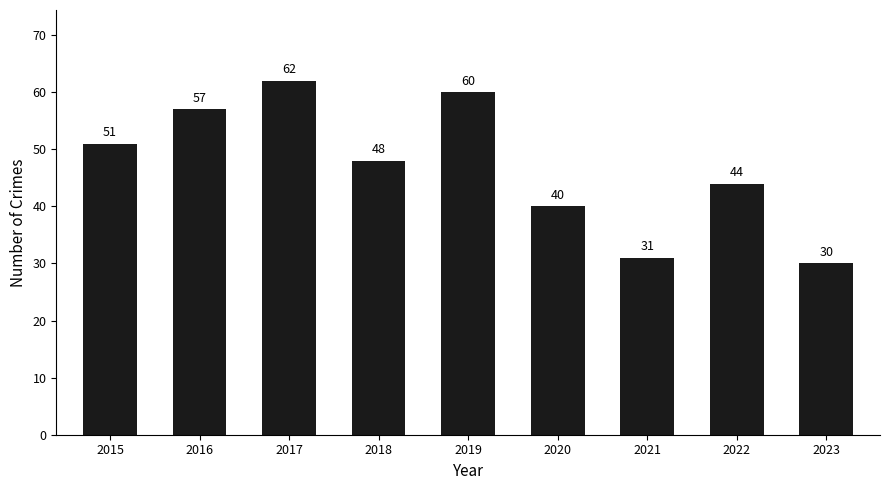

Is it true that the value at 2016 is 57?

True